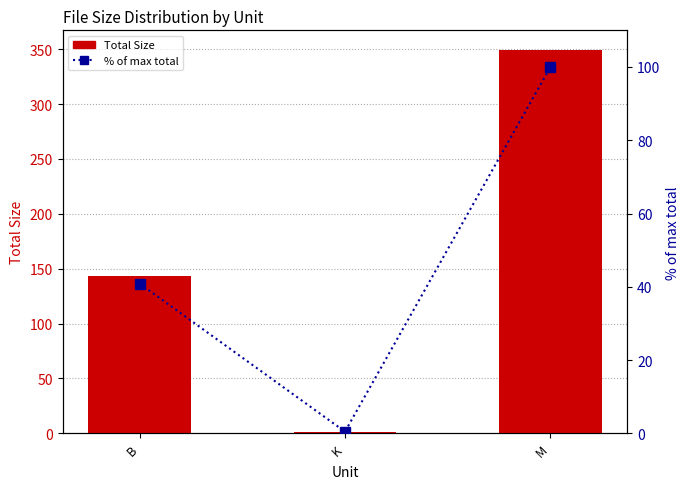

What is the value of the % of max total bar at the 3rd from the left?

100.0